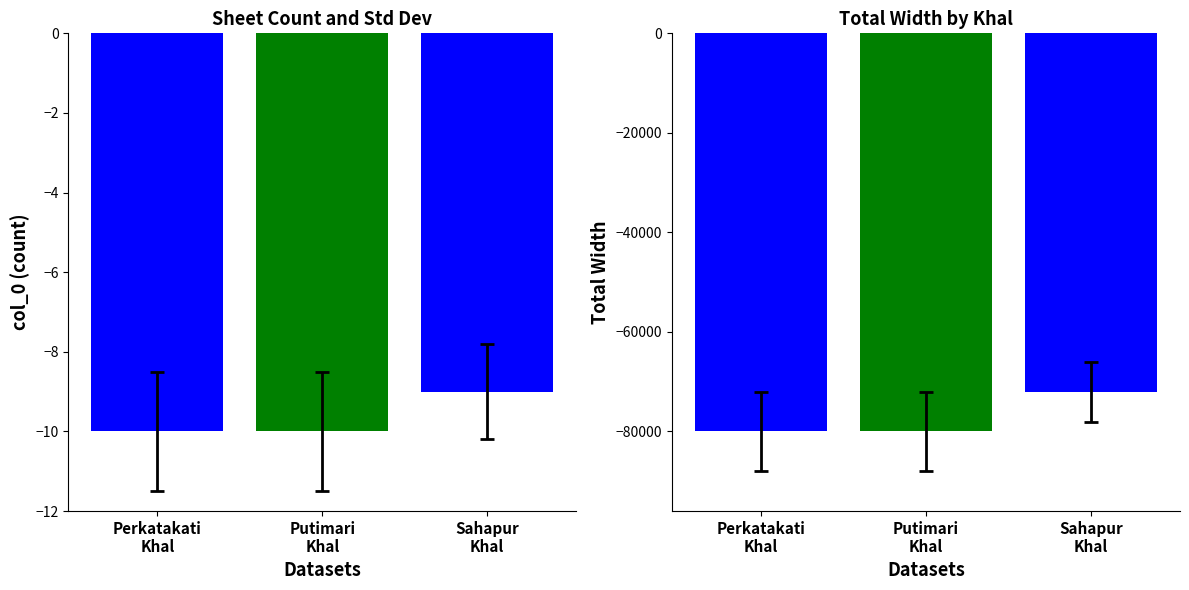

Count the width values in the range -80000 to -72000.

3